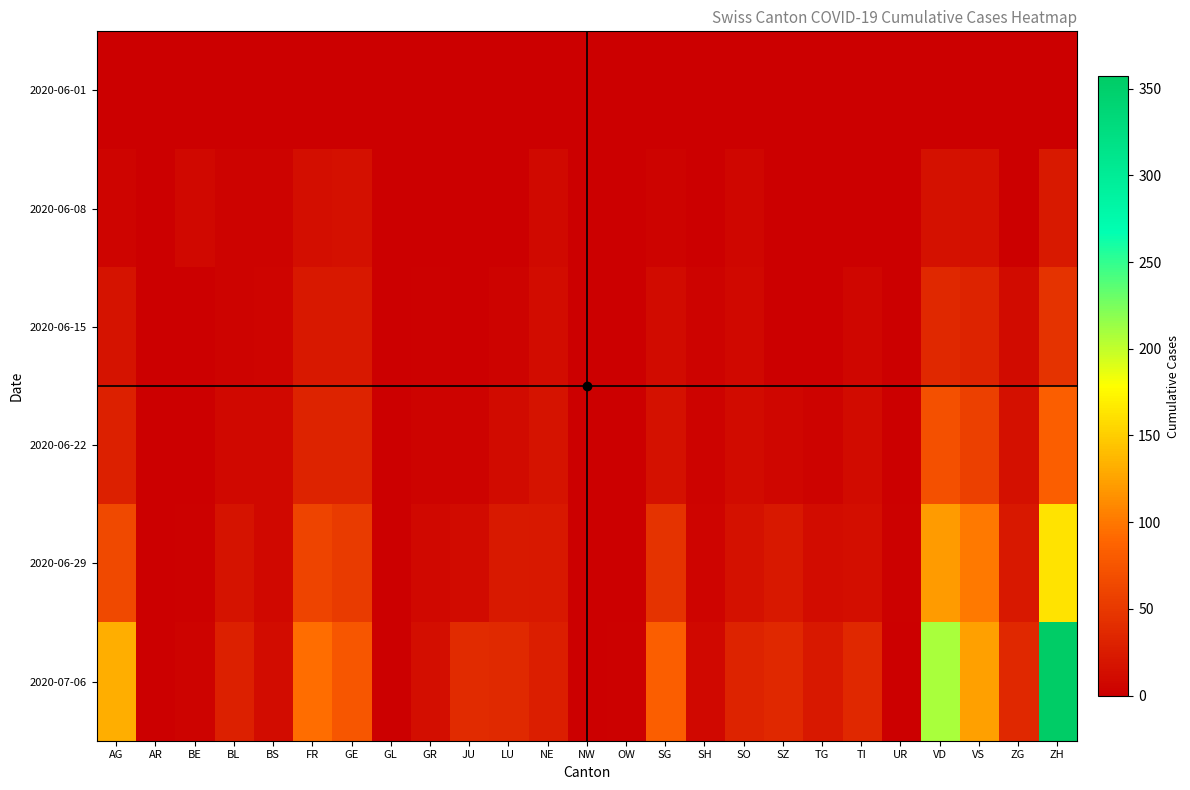

Between AG and TI, which series saw the biggest shift?

2020-07-06